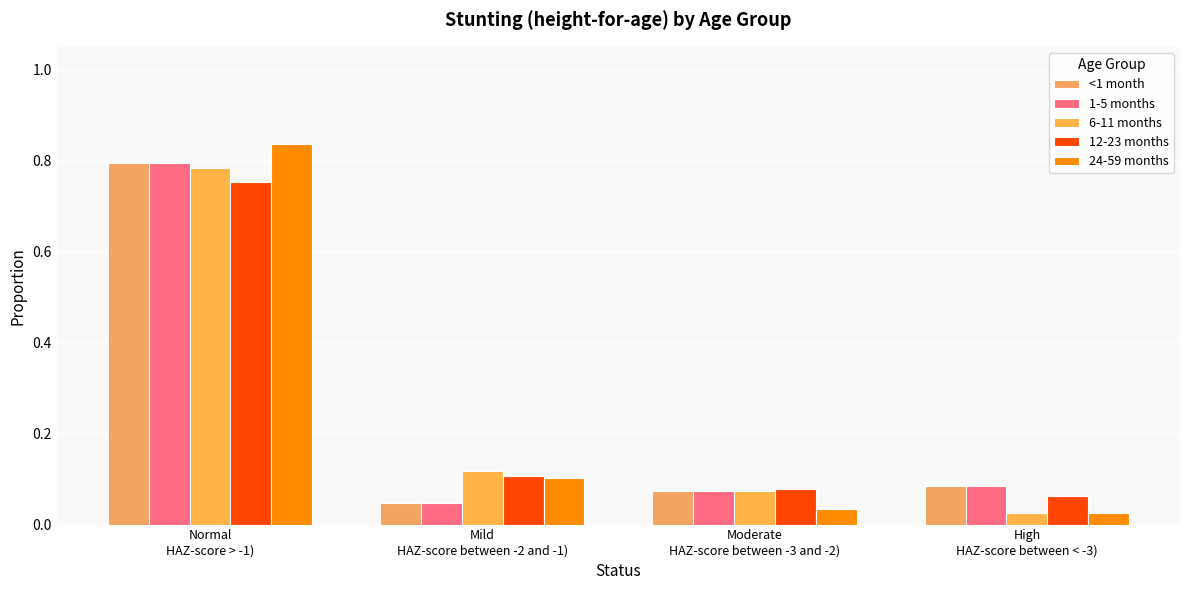

What is the sum of the 6-11 months values at High
HAZ-score between < -3) and Mild
HAZ-score between -2 and -1)?

0.1